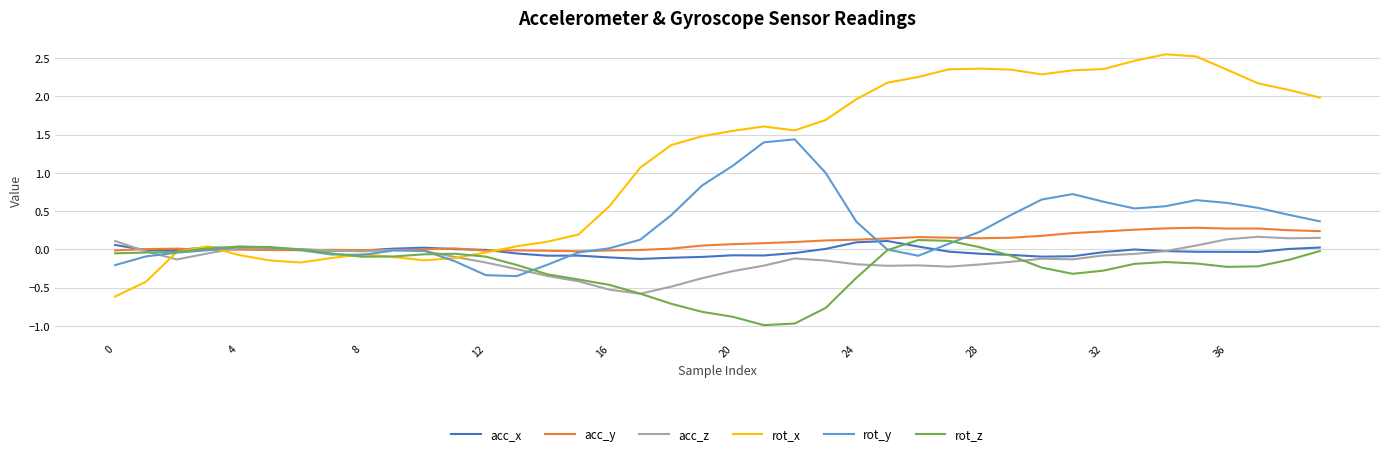

What is the smallest value displayed?

-1.0